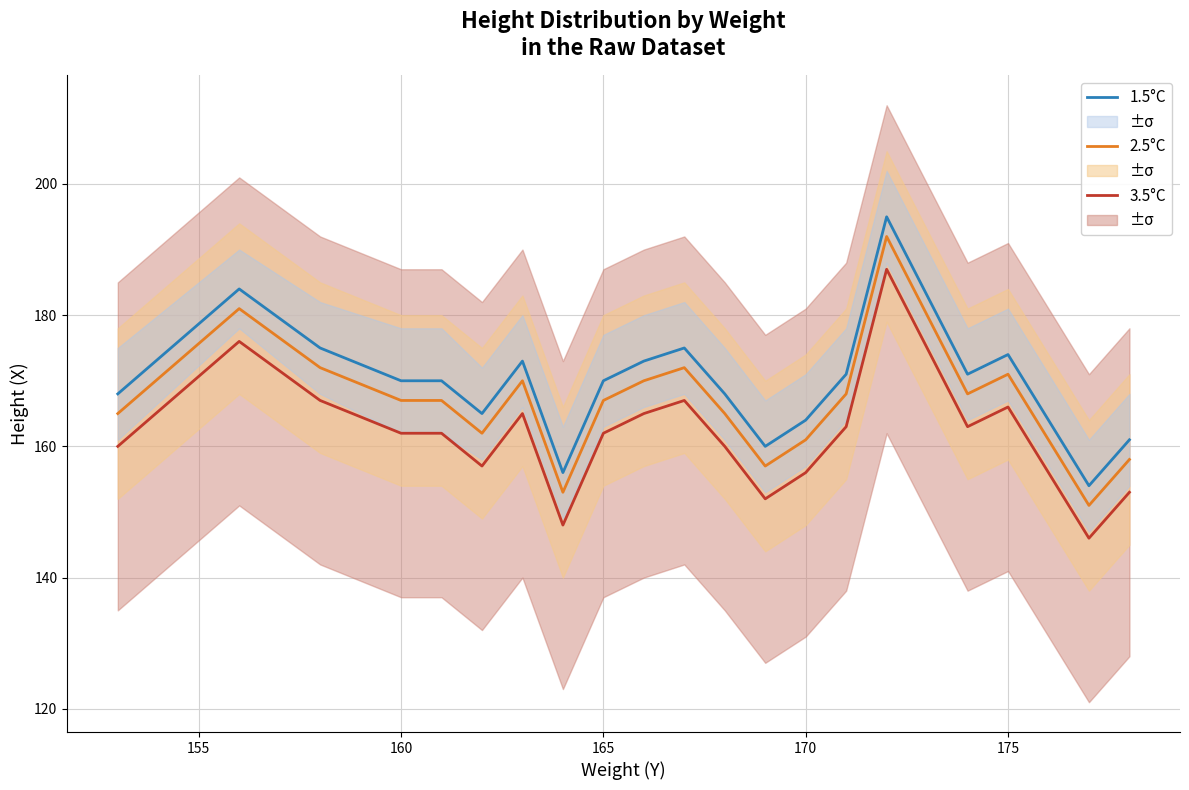

What is the minimum value for 2.5°C?

151